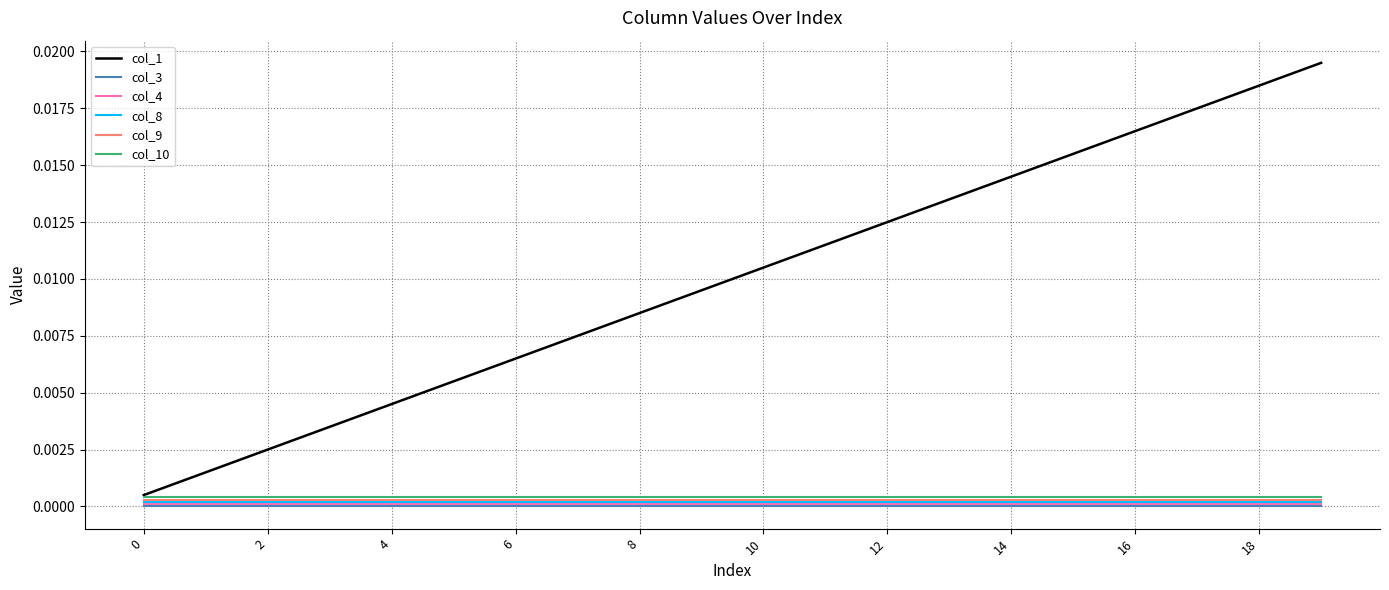

True or false: col_10 and col_4 cross at least once.

False